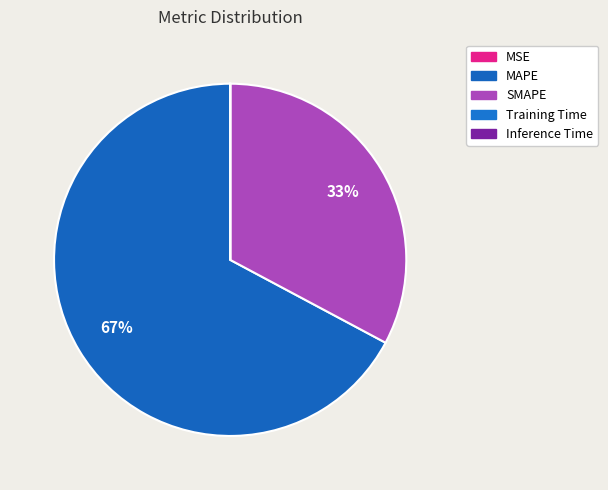

Which slice represents more than half of the pie?

MAPE